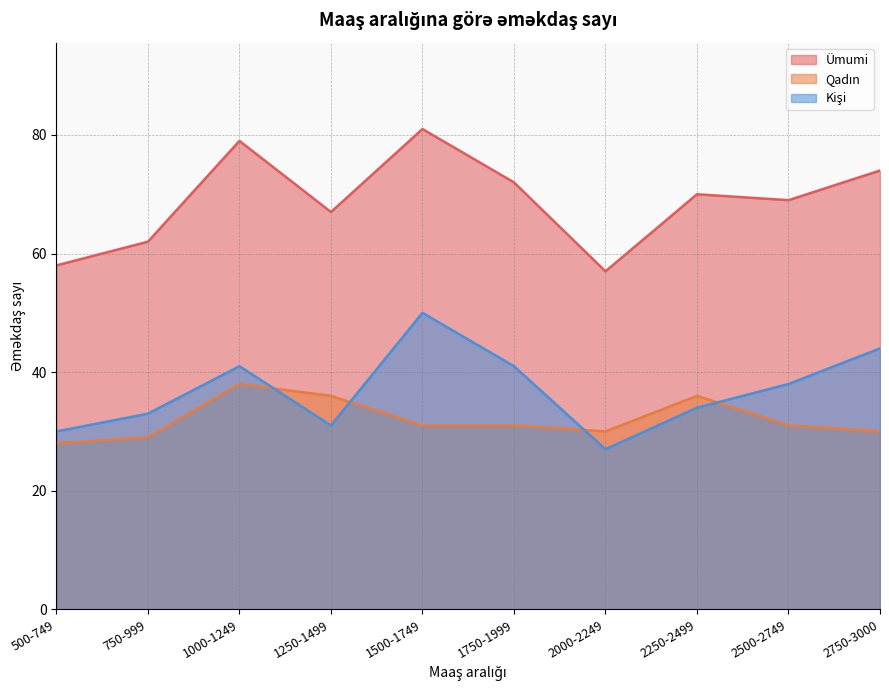

At which label does Kişi reach its peak?

1500-1749